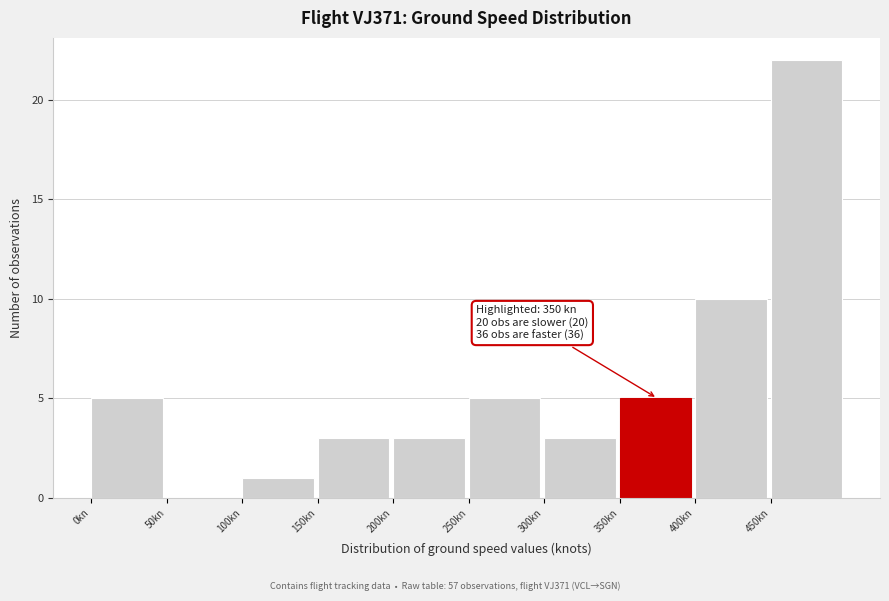

Over which range of the x-axis is the bar tallest?

450 to 500